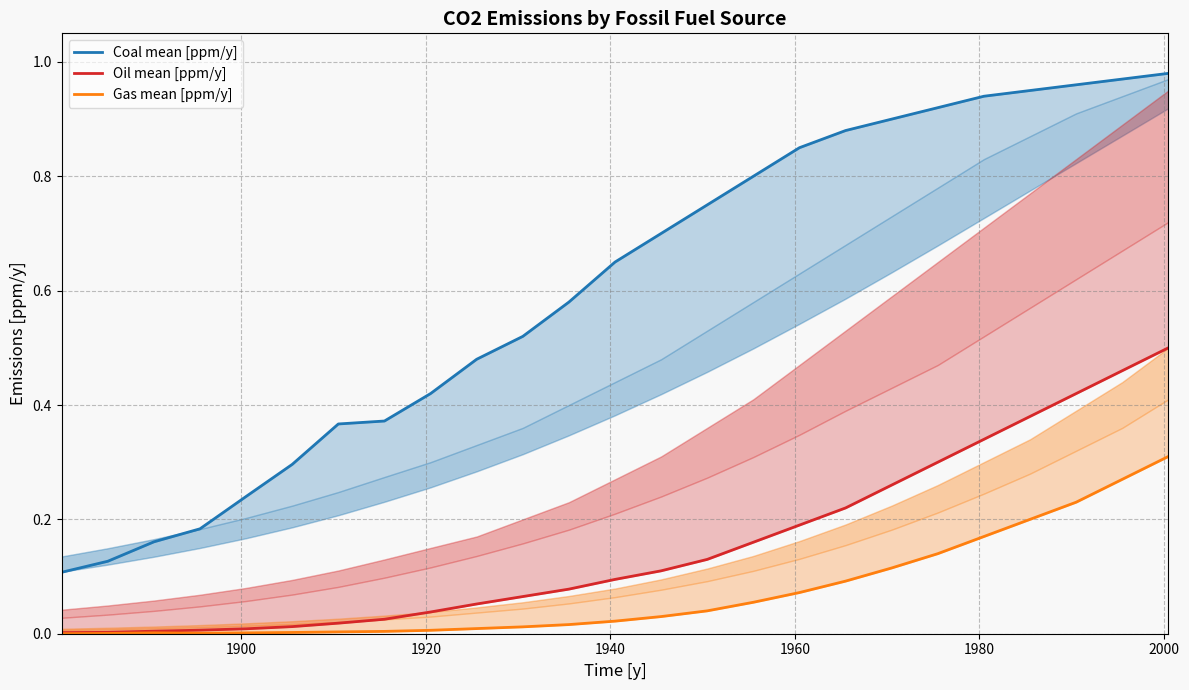

Is this an area chart (filled region under the line)?

No